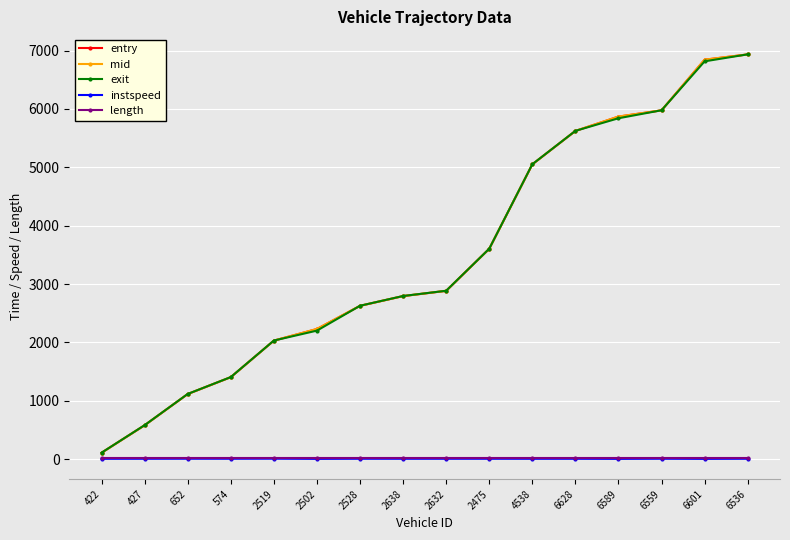

True or false: exit and length intersect in this chart.

False